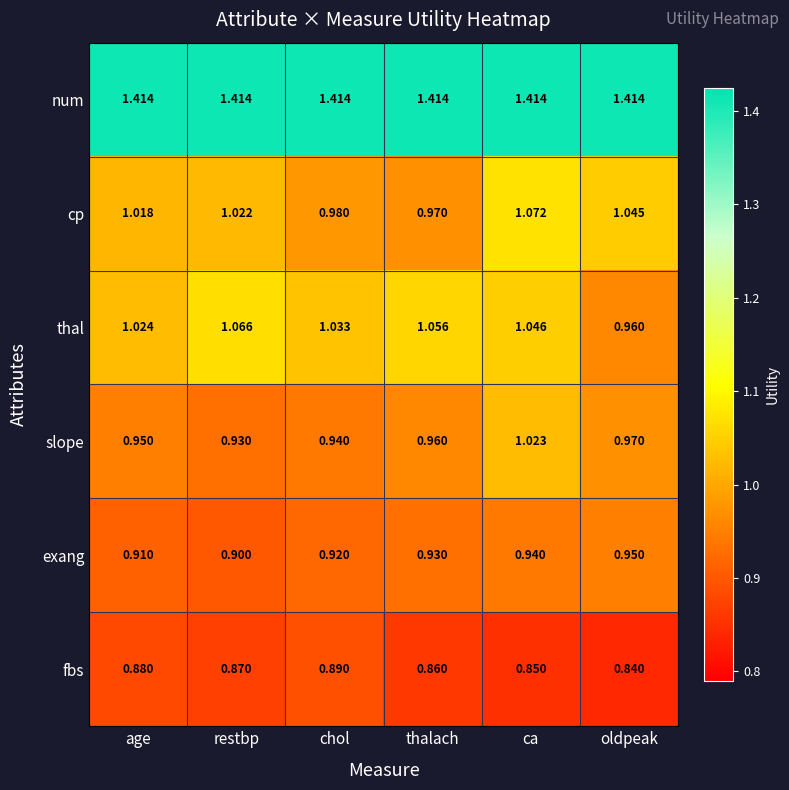

At which label does cp first exceed 1?

age